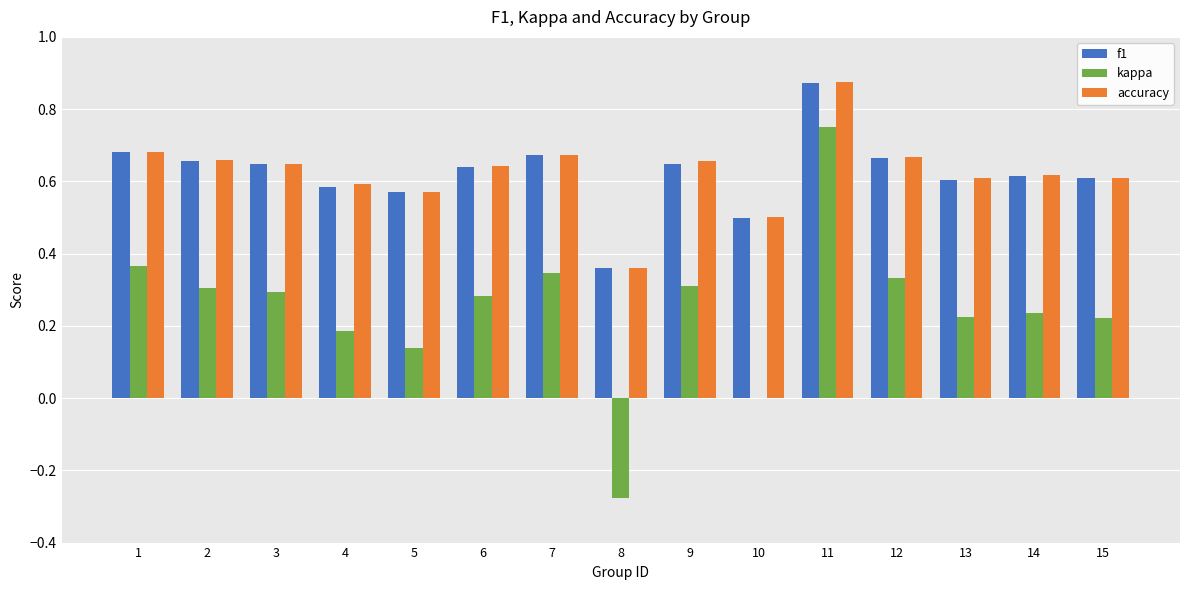

The kappa series shows 0.3 at 9. True or false?

True